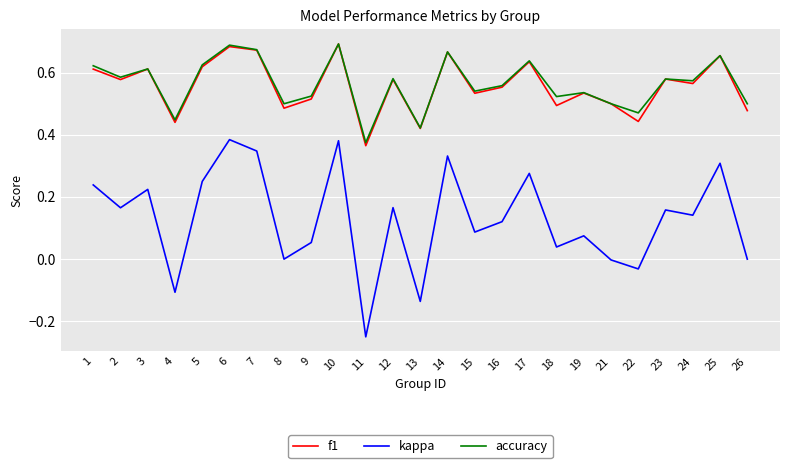

True or false: f1 and kappa cross at least once.

False